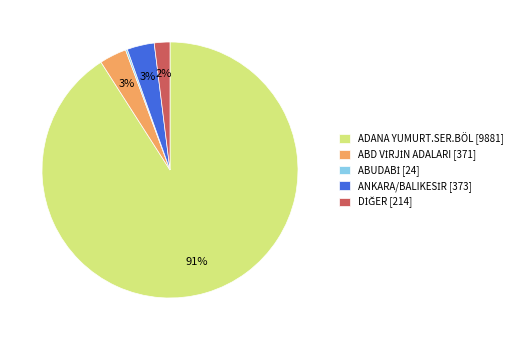

True or false: ADANA YUMURT.SER.BÖL [9881] accounts for 91% of the total.

True